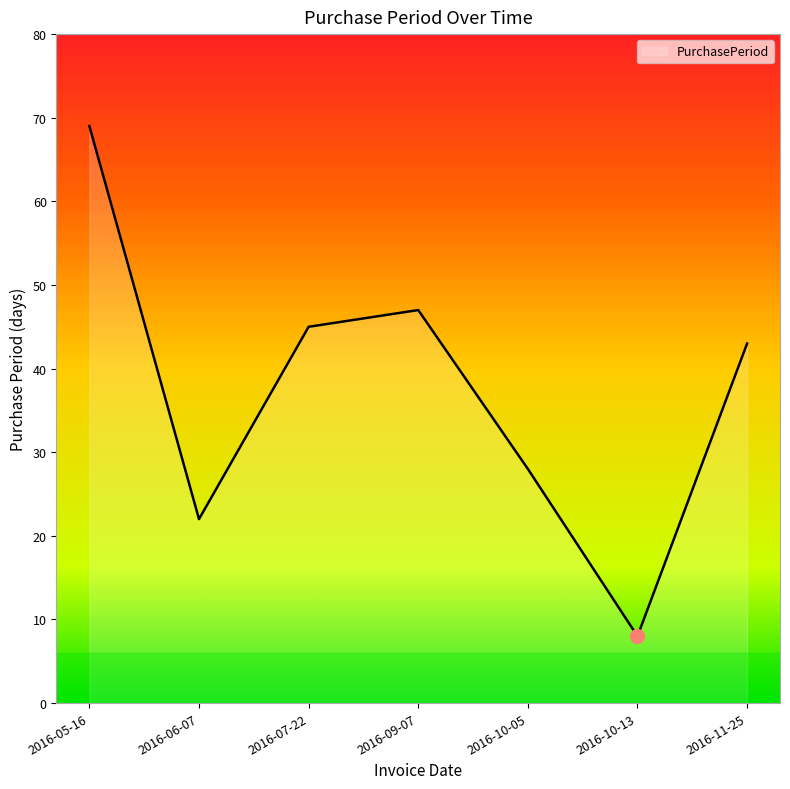

What is the sum of the values at 2016-10-05 and 2016-11-25?

71